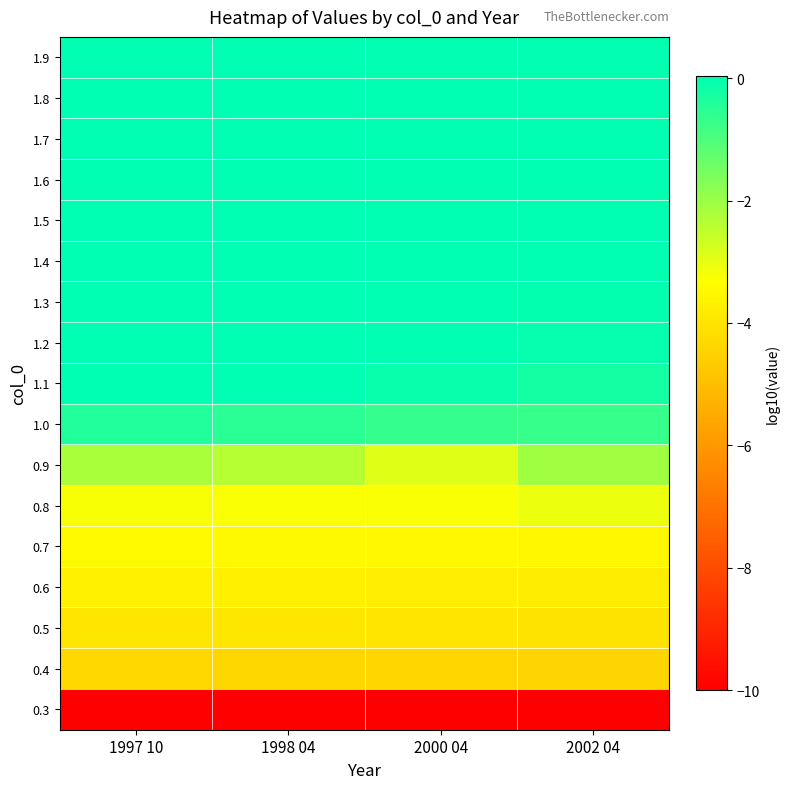

Between 2000 04 and 2002 04, which is larger?

2000 04